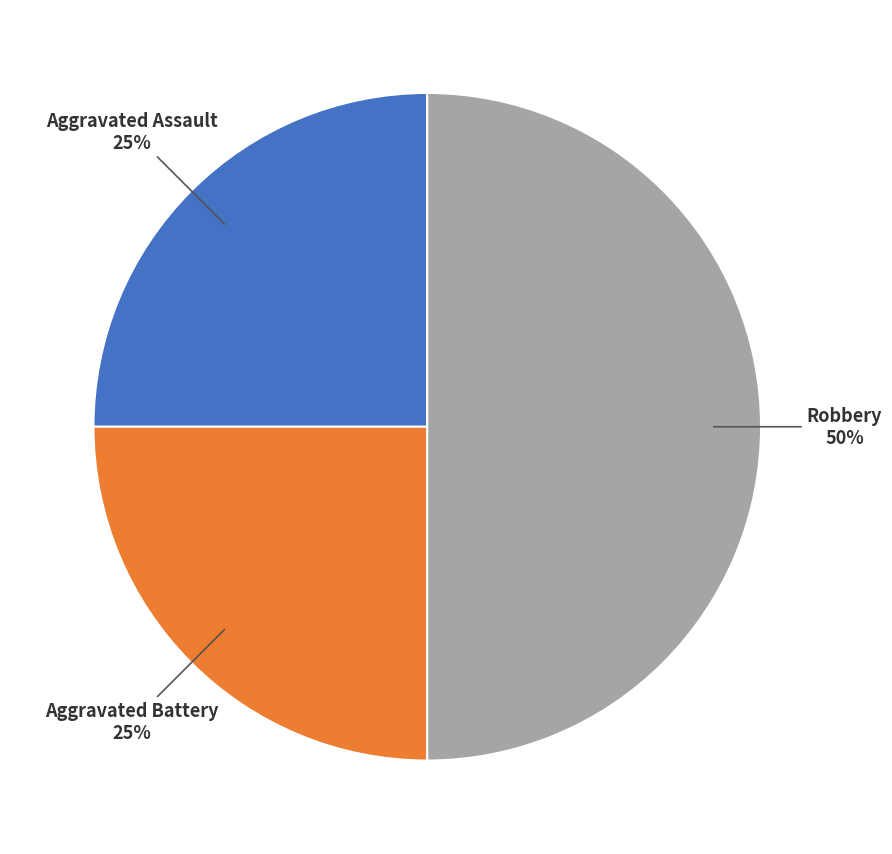

How many slices are in this pie chart?

3